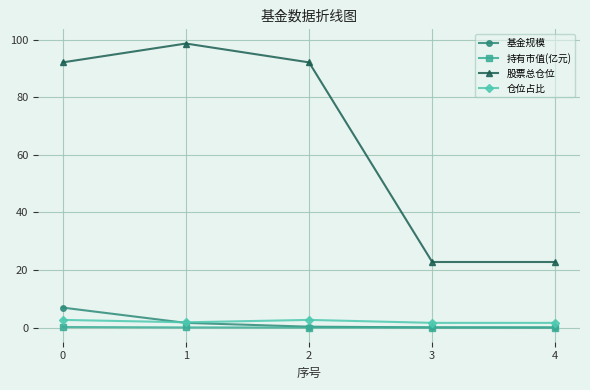

What is the difference between the maximum and minimum values in the 持有市值(亿元) series?

0.2